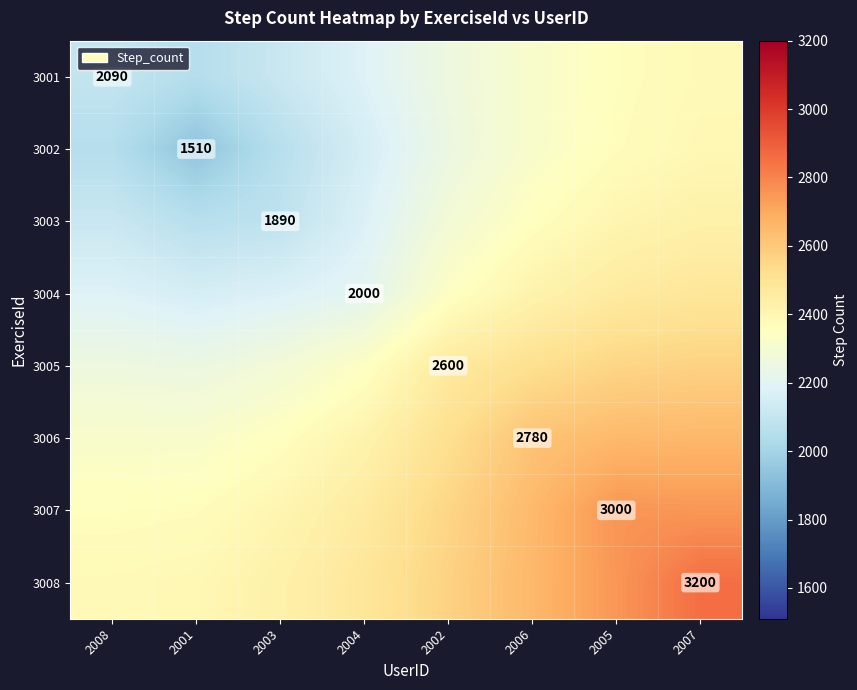

Between 2004 and 2001, which is larger?

2004